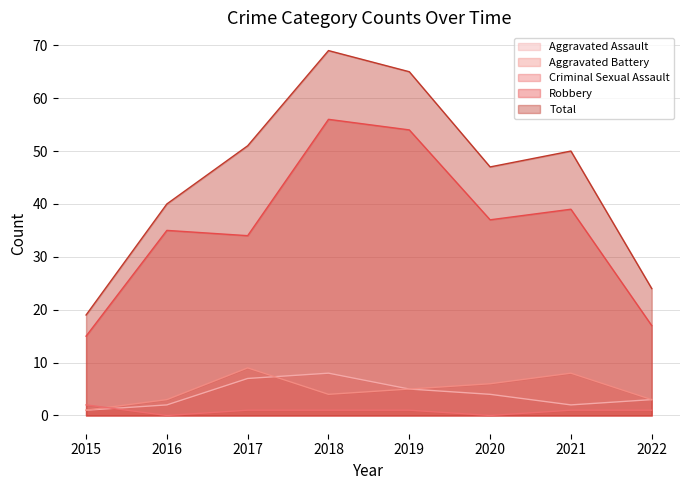

Reading right to left, list all the values displayed in this chart.

Aggravated Assault: 2022=3	2021=2	2020=4	2019=5	2018=8	2017=7	2016=2	2015=1
Aggravated Battery: 2022=3	2021=8	2020=6	2019=5	2018=4	2017=9	2016=3	2015=1
Criminal Sexual Assault: 2022=1	2021=1	2020=0	2019=1	2018=1	2017=1	2016=0	2015=2
Robbery: 2022=17	2021=39	2020=37	2019=54	2018=56	2017=34	2016=35	2015=15
Total: 2022=24	2021=50	2020=47	2019=65	2018=69	2017=51	2016=40	2015=19